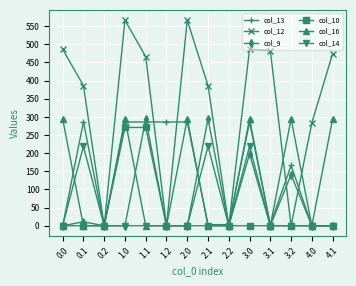

Reading right to left, extract all data points from this chart.

col_13: 4.1=0.0	4.0=0.0	3.2=166.4	3.1=3.0	3.0=286.0	2.2=3.0	2.1=3.0	2.0=286.0	1.2=286.0	1.1=286.0	1.0=286.0	0.2=0.0	0.1=286.0	0.0=0.0
col_12: 4.1=474.4	4.0=283.6	3.2=0.0	3.1=482.7	3.0=486.3	2.2=0.0	2.1=386.5	2.0=566.6	1.2=0.0	1.1=465.9	1.0=566.6	0.2=0.0	0.1=386.5	0.0=486.3
col_9: 4.1=0.0	4.0=0.0	3.2=140.9	3.1=0.0	3.0=197.7	2.2=0.0	2.1=294.0	2.0=0.0	1.2=0.0	1.1=294.0	1.0=0.0	0.2=0.0	0.1=11.0	0.0=0.0
col_10: 4.1=0.0	4.0=0.0	3.2=0.0	3.1=0.0	3.0=0.0	2.2=0.0	2.1=0.0	2.0=0.0	1.2=0.0	1.1=270.9	1.0=270.9	0.2=0.0	0.1=0.0	0.0=0.0
col_16: 4.1=294.5	4.0=0.0	3.2=294.5	3.1=0.0	3.0=294.5	2.2=0.0	2.1=0.0	2.0=294.5	1.2=0.0	1.1=0.0	1.0=294.5	0.2=0.0	0.1=0.0	0.0=294.5
col_14: 4.1=0.0	4.0=0.0	3.2=0.0	3.1=0.0	3.0=219.2	2.2=0.0	2.1=219.2	2.0=0.0	1.2=0.0	1.1=0.0	1.0=0.0	0.2=0.0	0.1=219.2	0.0=0.0